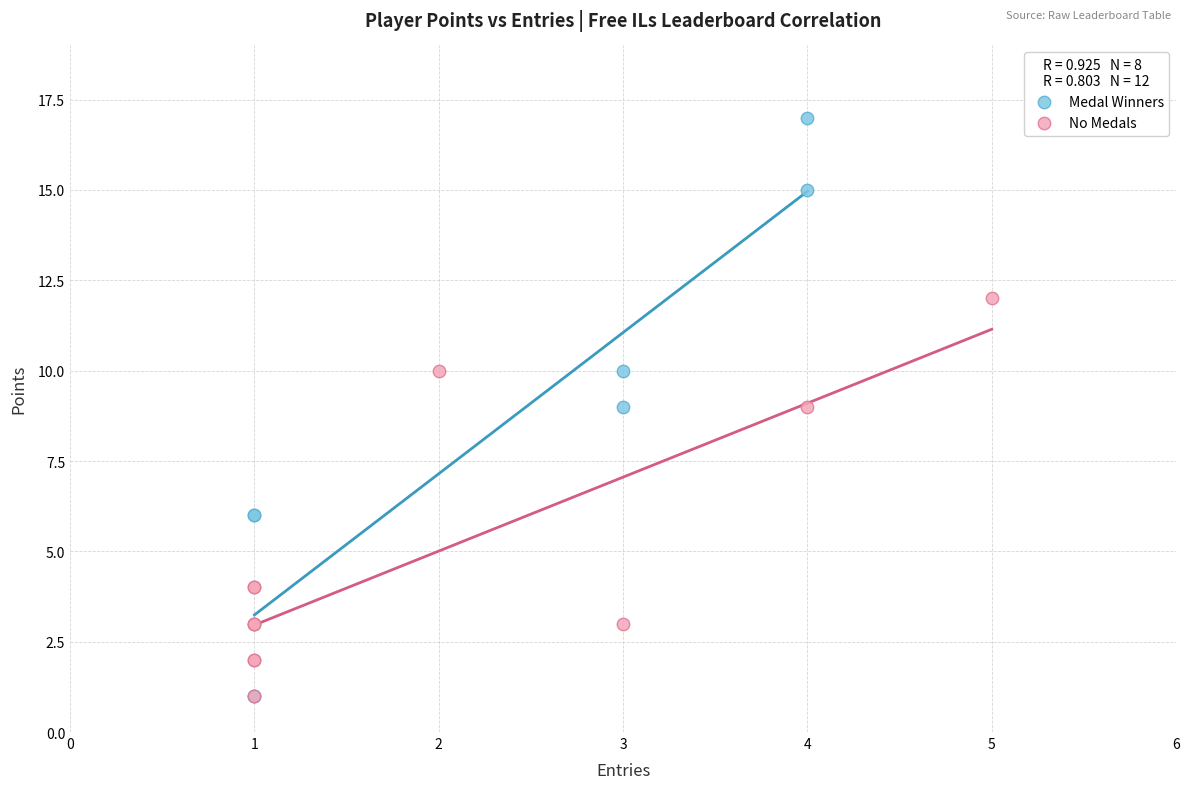

Which series has the largest Y range (max minus min)?

Medal Winners